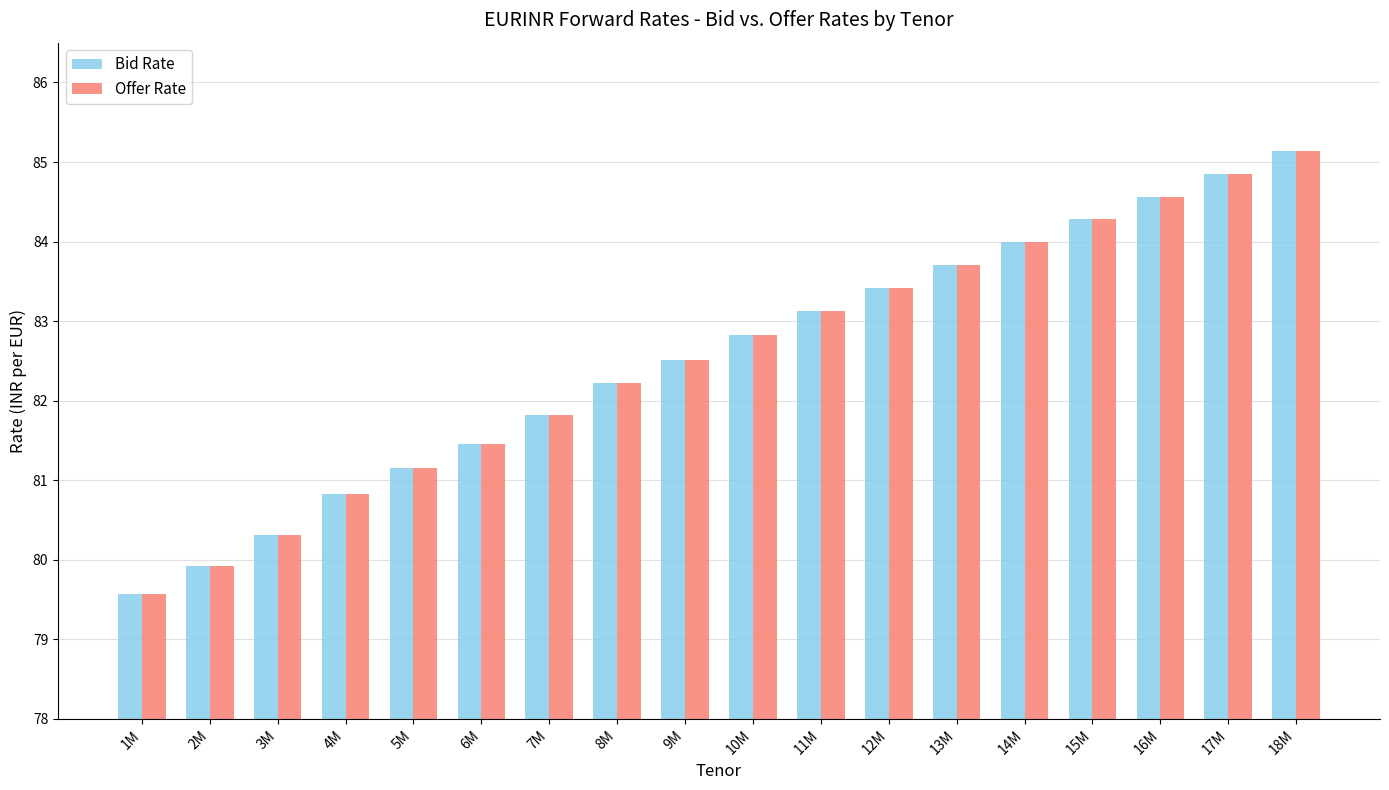

What is the minimum value shown in the chart?

79.6